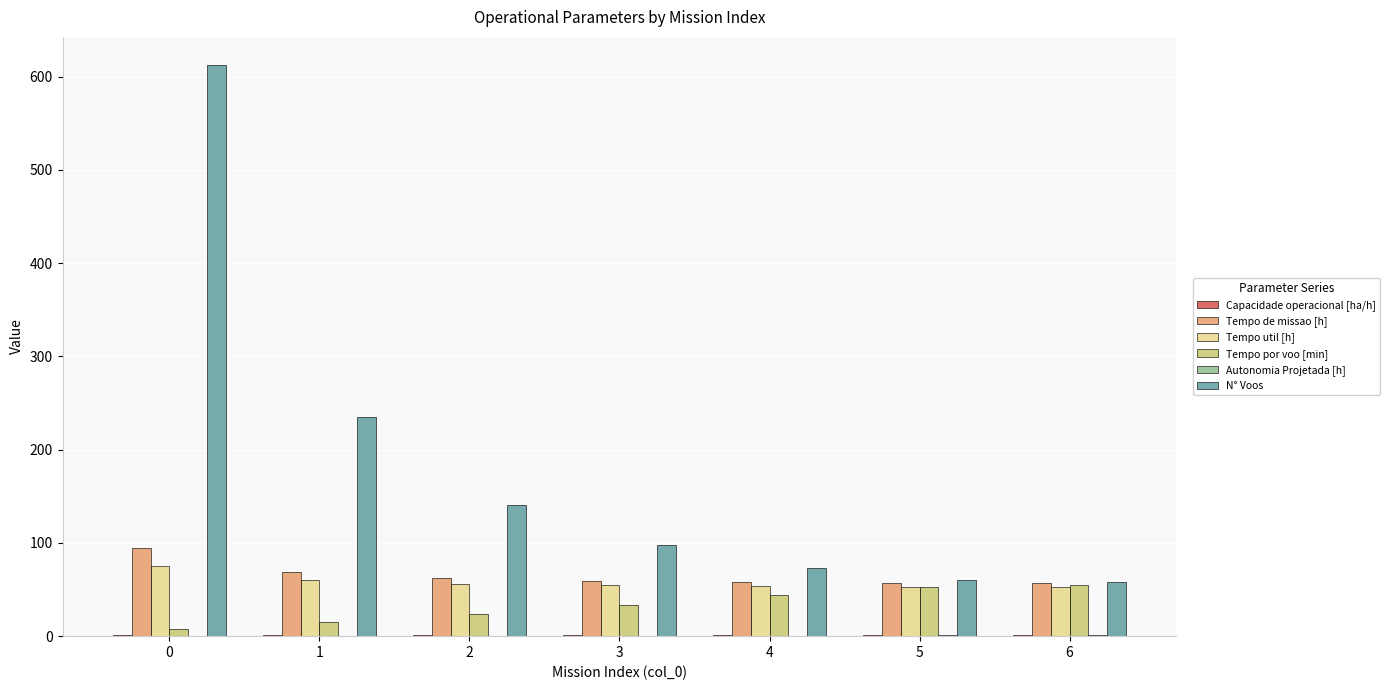

What is the spread (max minus min) of values at 0?

611.9